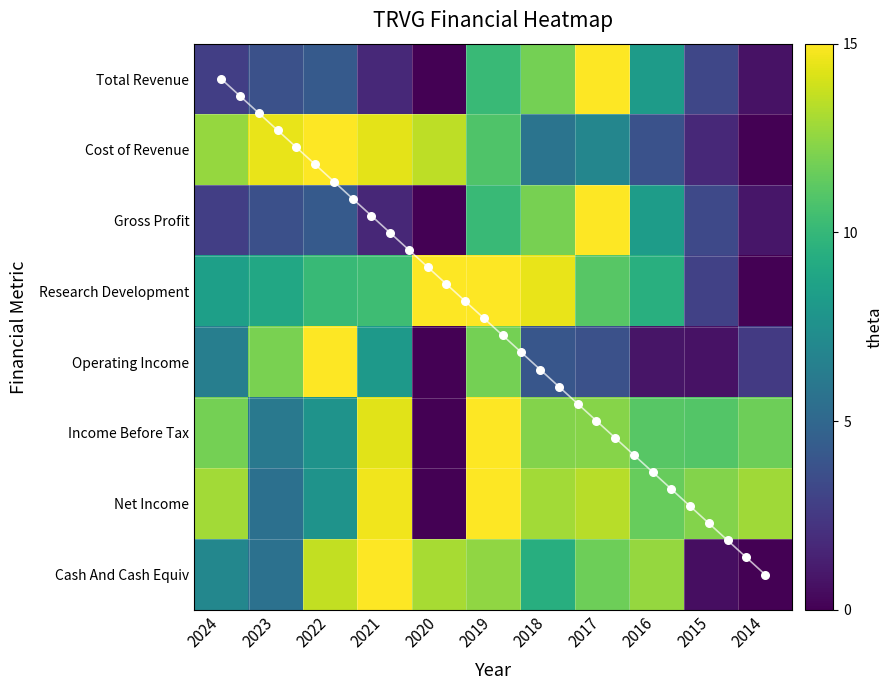

Where does the Cost of Revenue series first go above 10?

2024